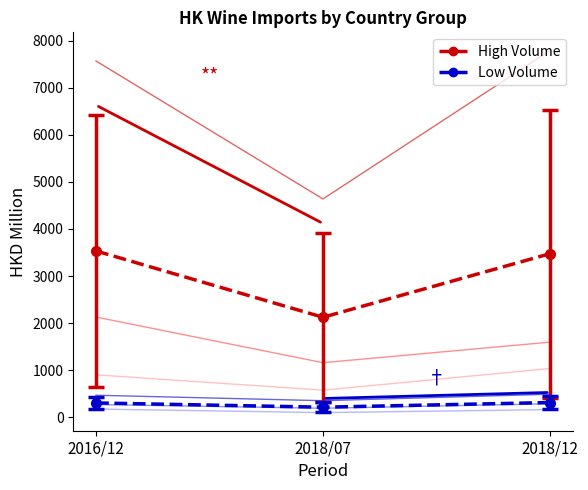

Which category has the lowest value across all series?

2018/07